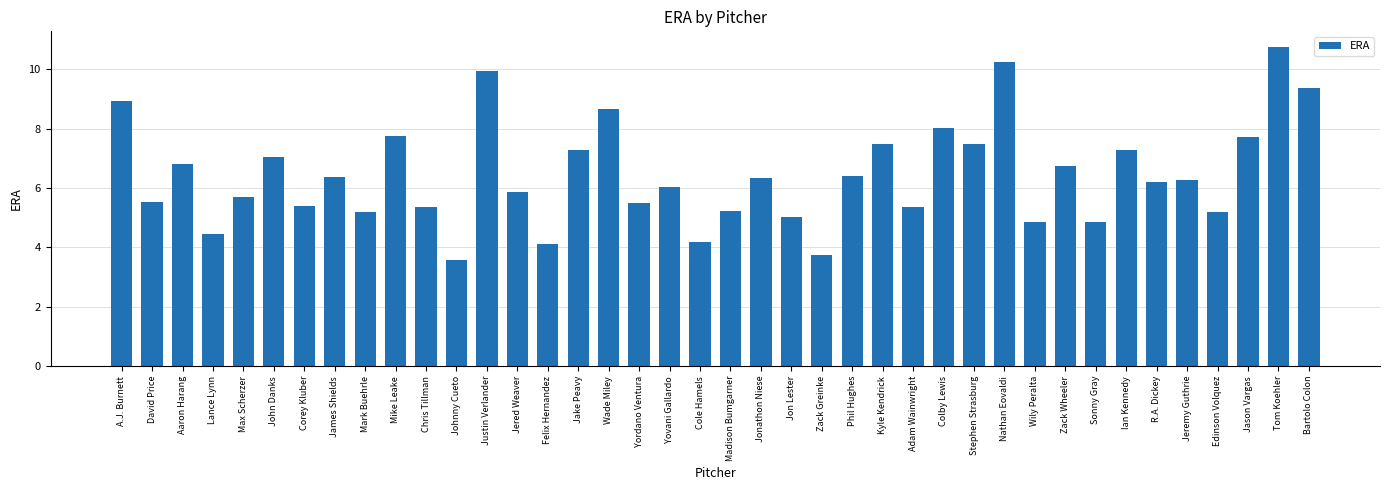

At which label does the data first exceed 6?

A.J. Burnett